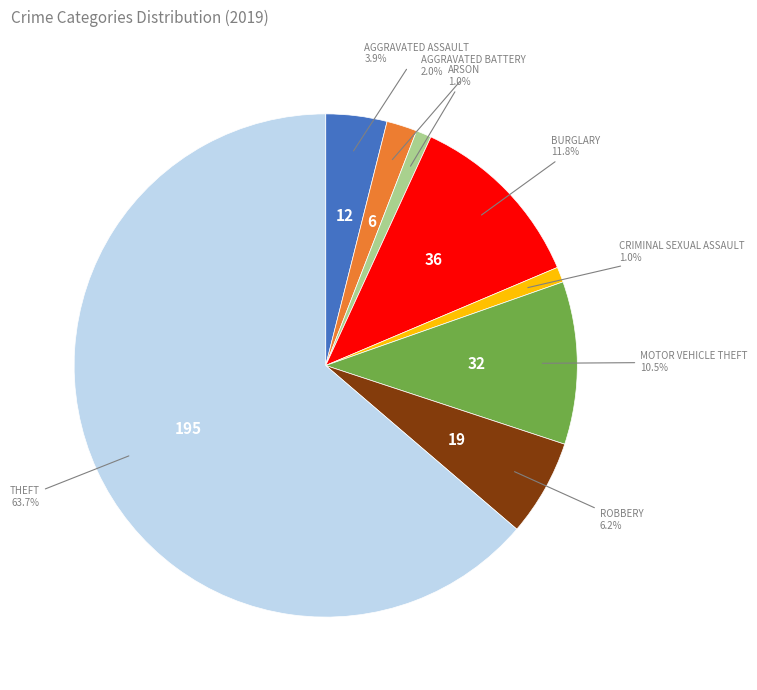

Is there a majority slice in this chart?

Yes